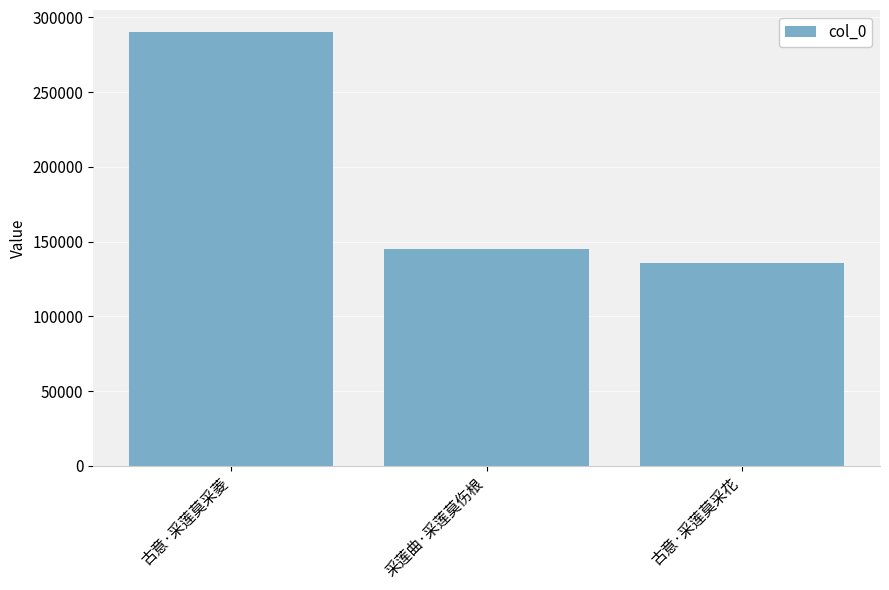

What is the difference between the second highest and minimum values?

8999